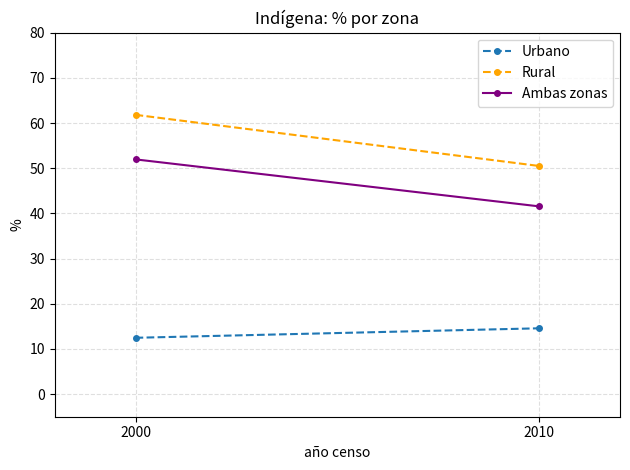

Rank the series at 2000 from lowest to highest value.

Urbano, Ambas zonas, Rural